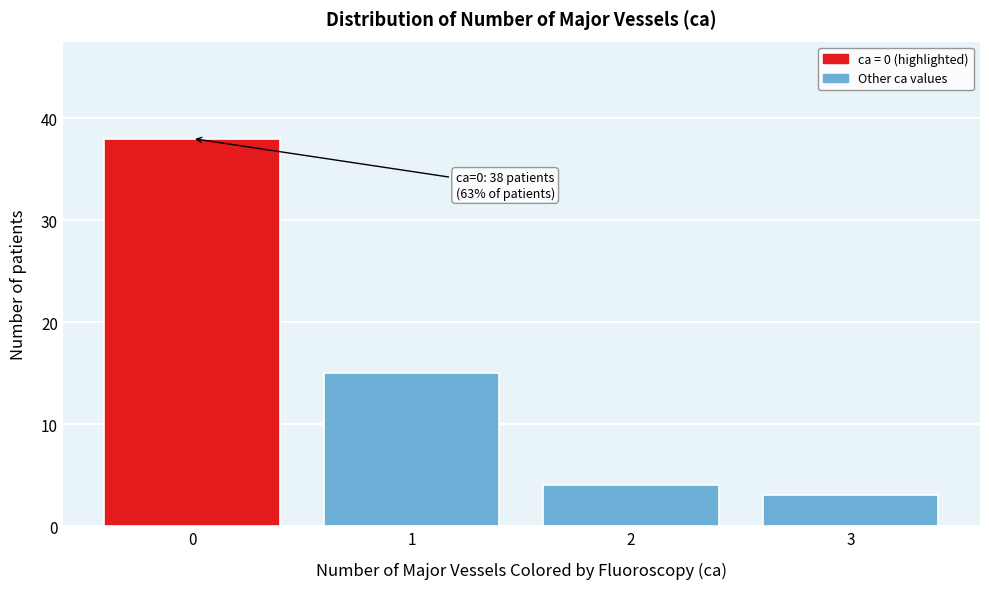

Reading right to left, list all the values displayed in this chart.

3=3	2=4	1=15	0=38